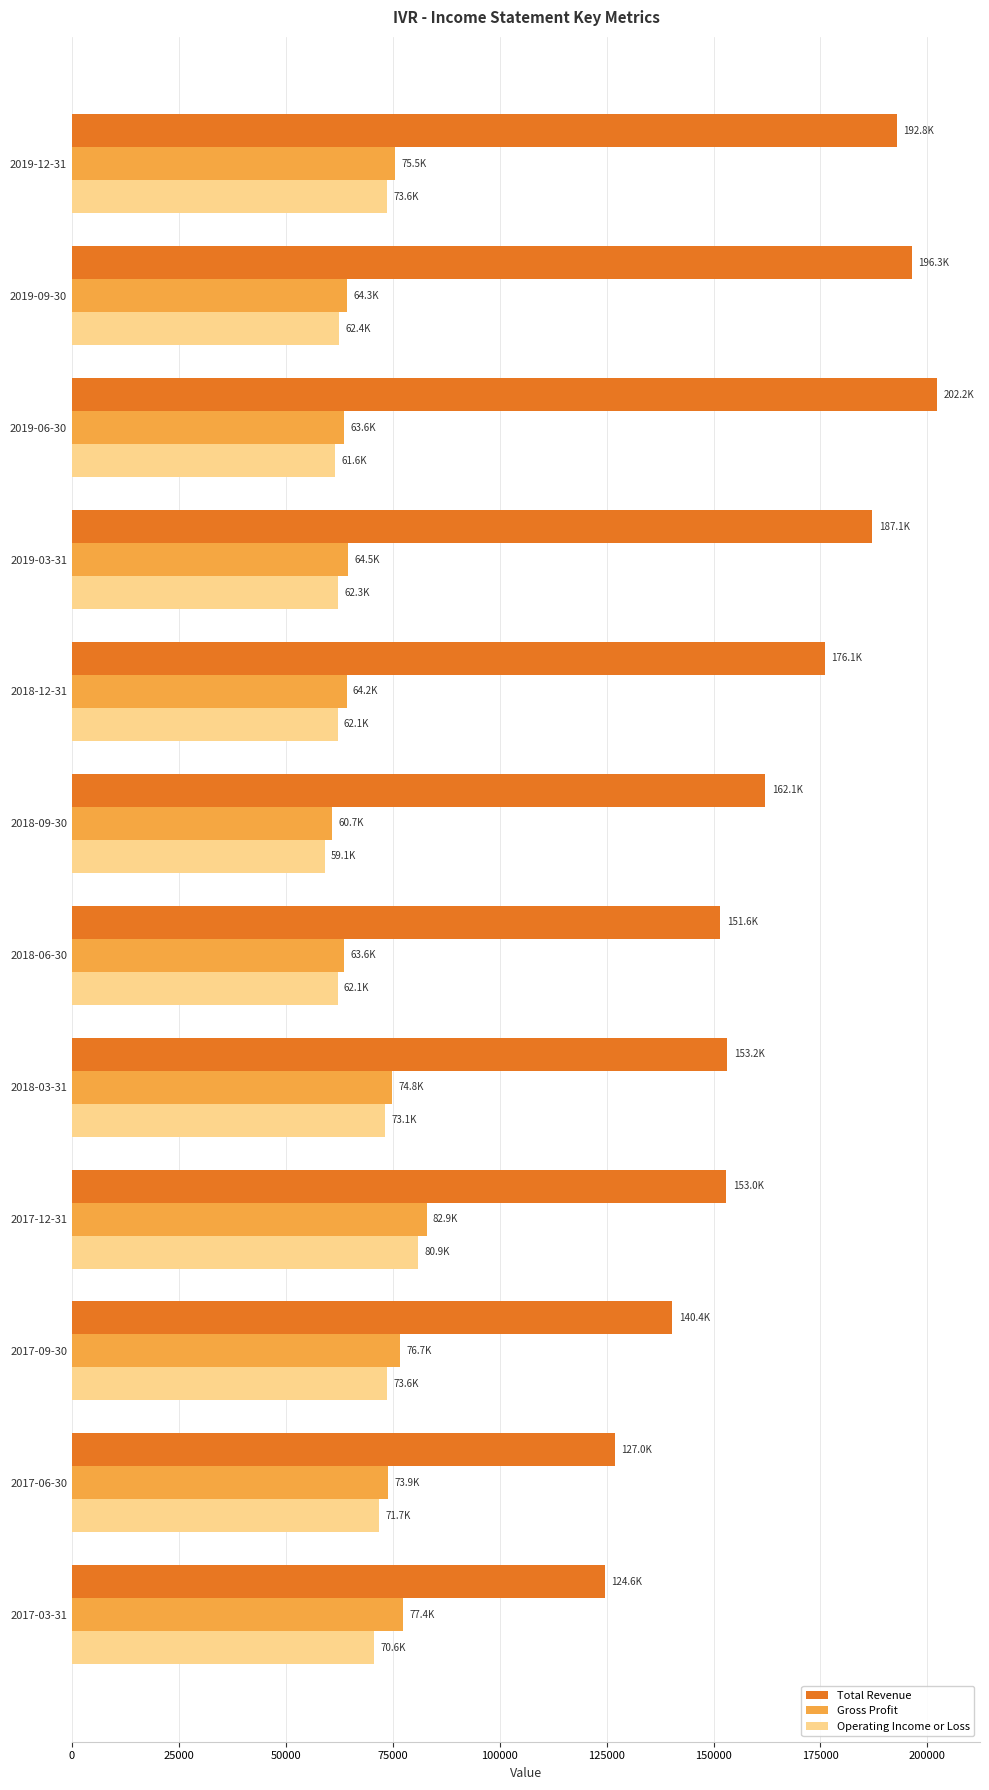

What is the difference between the Total Revenue values at 2018-06-30 and 2017-06-30?

24600